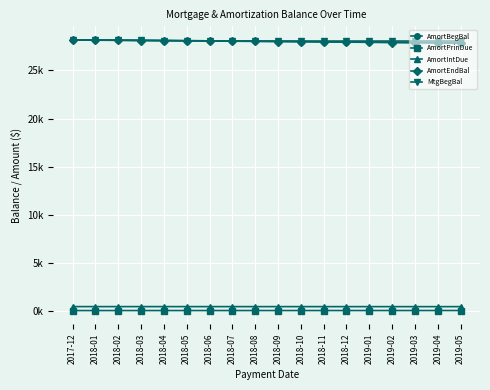

What is the sum of all AmortIntDue values?

7681.3